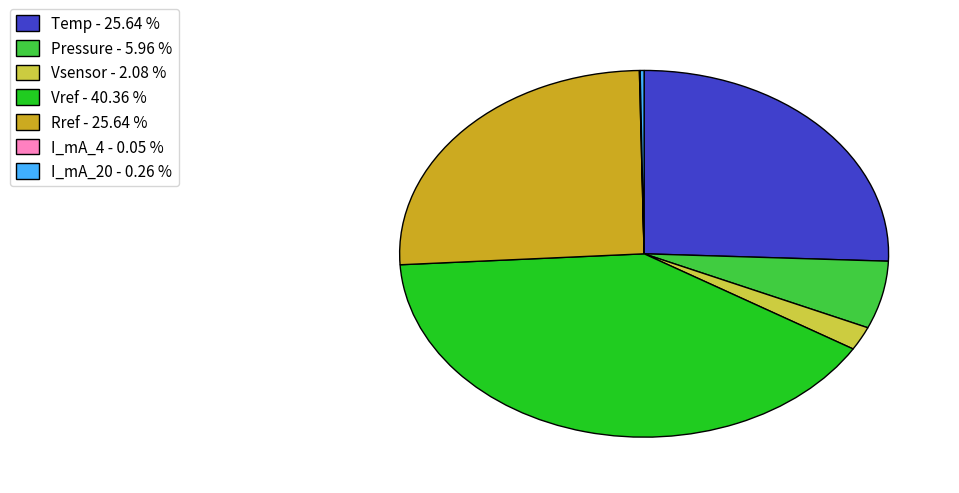

Approximately how many times larger is the value at Temp - 25.64 % compared to Vref - 40.36 %?

0.6